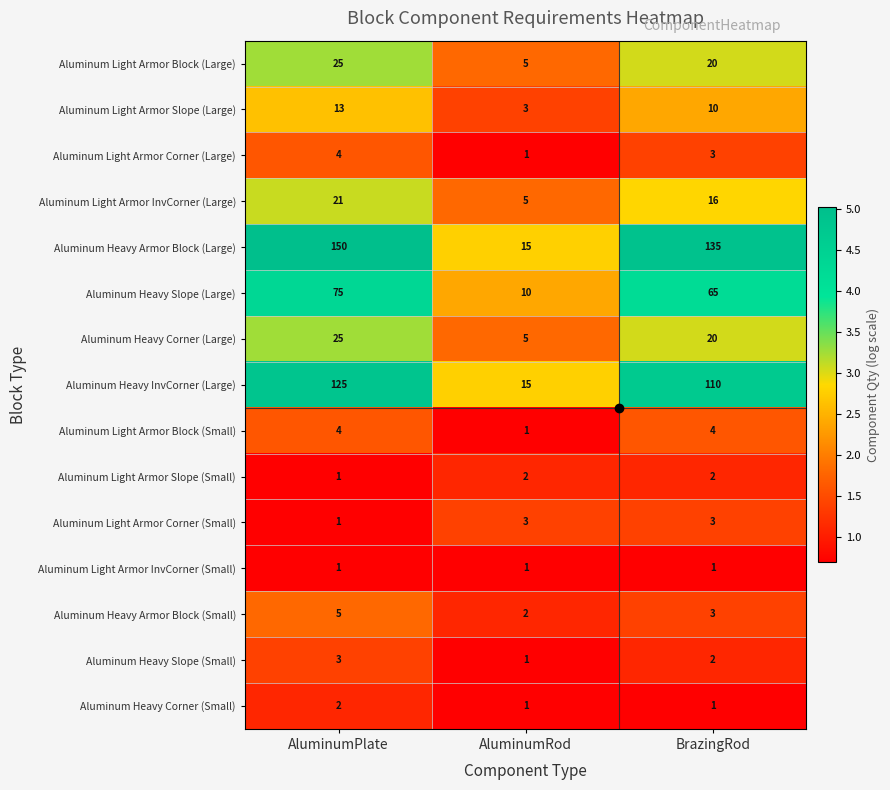

Rank the categories by Aluminum Heavy Armor Block (Small) value from highest to lowest.

AluminumPlate, BrazingRod, AluminumRod